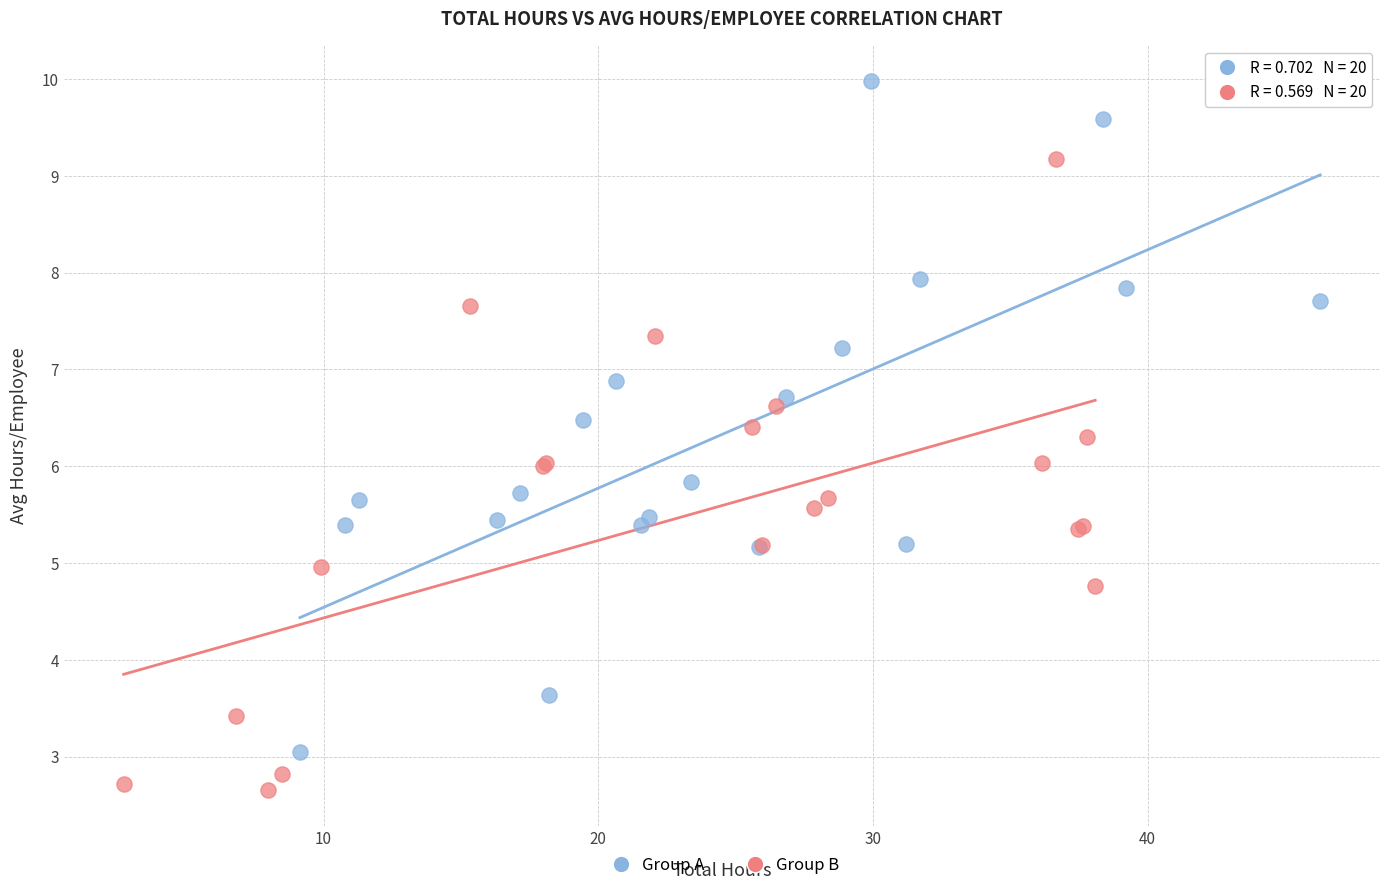

Which series contains the highest Y value?

Group A